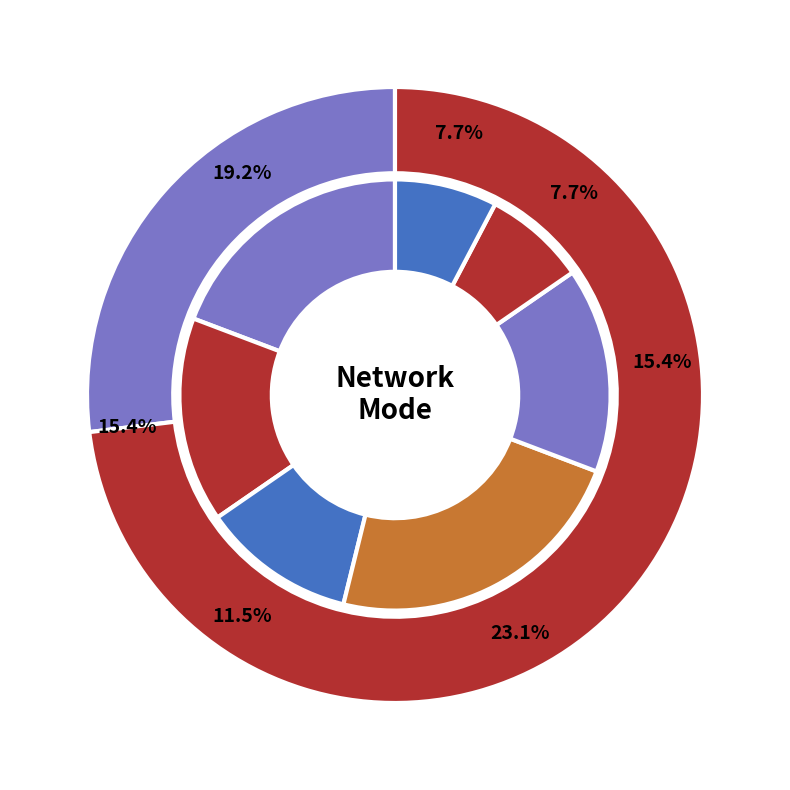

Which category has the biggest portion of the pie?

4